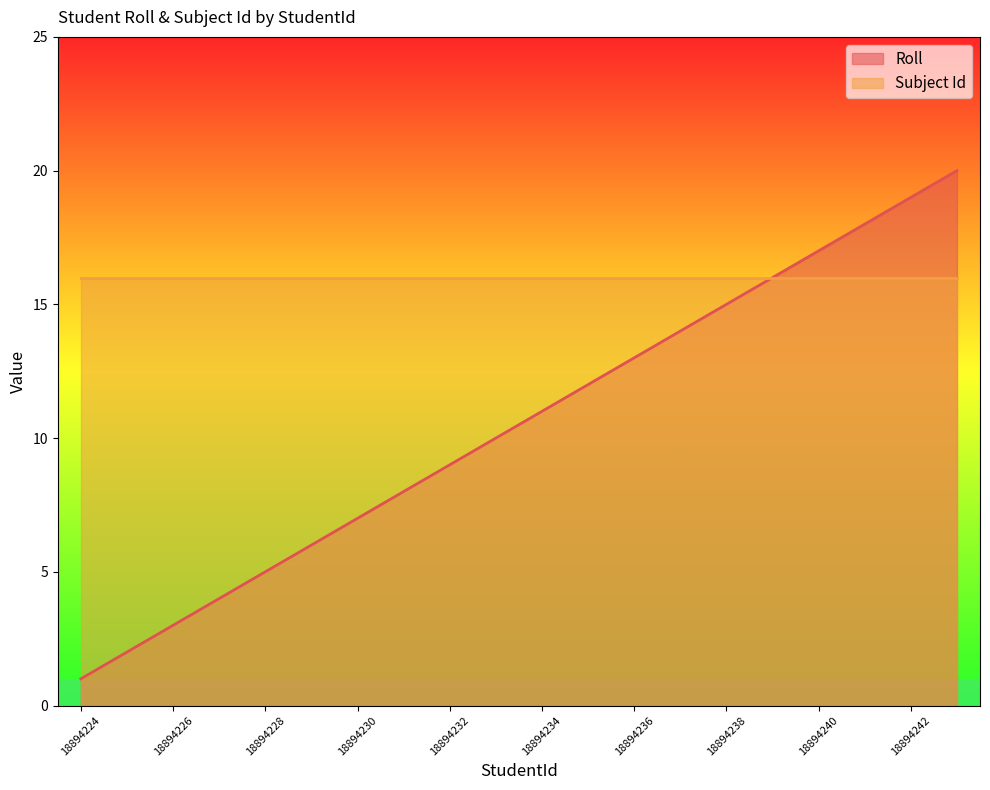

How many values are below 11?

10